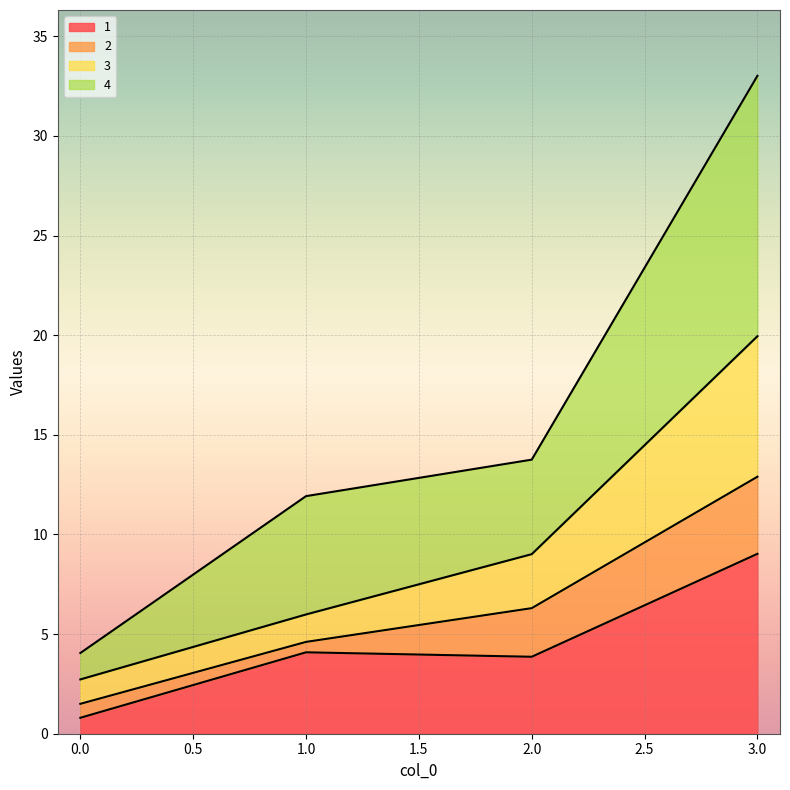

At which category is the sum across all series the highest?

3.0